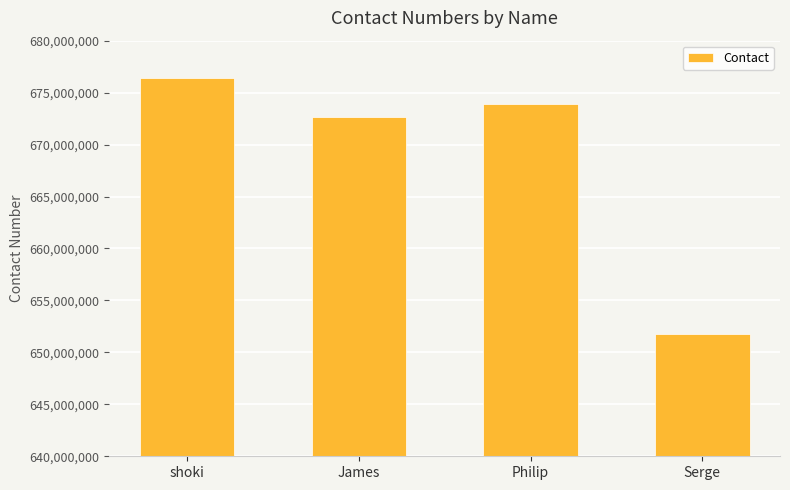

Reading left to right, extract all data points from this chart.

shoki=676374637	James=672638473	Philip=673888743	Serge=651785282